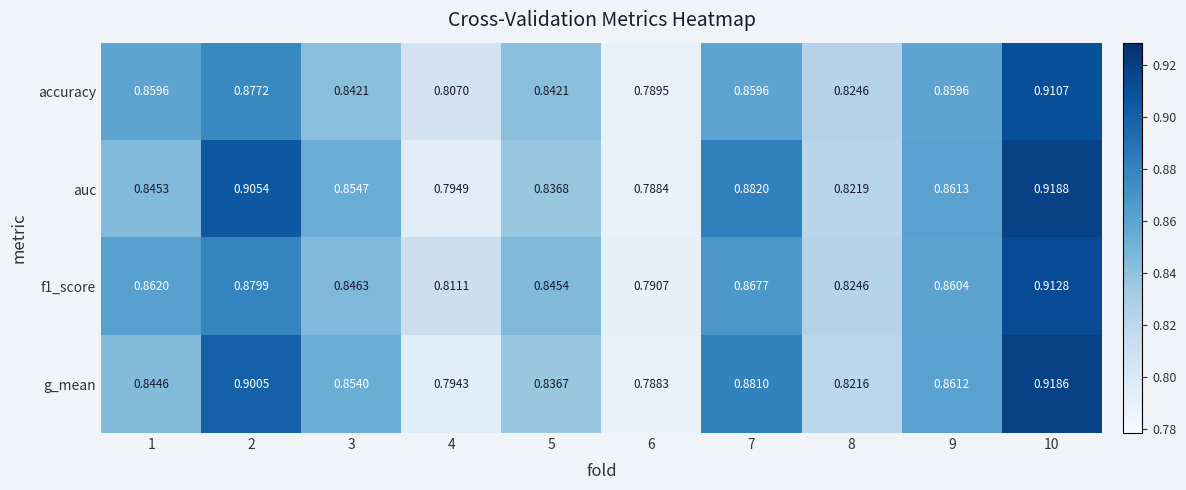

How many series are shown in this chart?

4